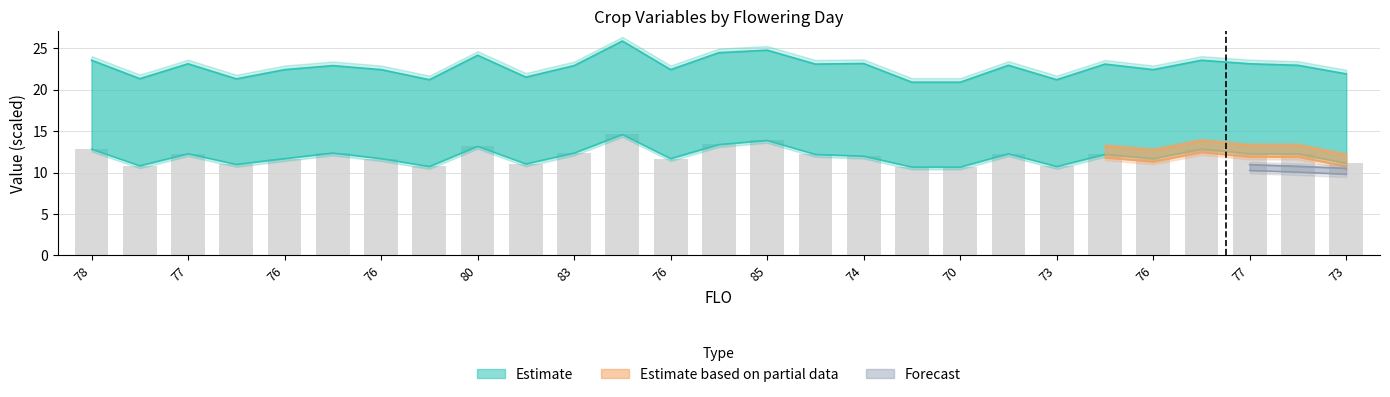

What is the average value of the HARWT series?

12.0